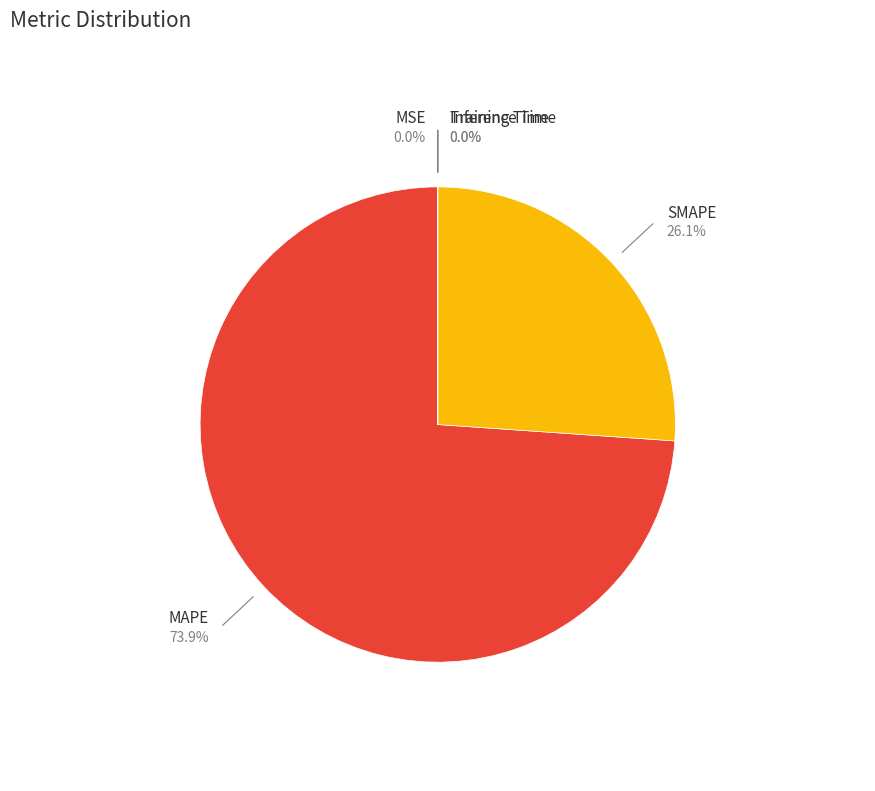

To the nearest percent, what percentage of the pie is SMAPE?

26%